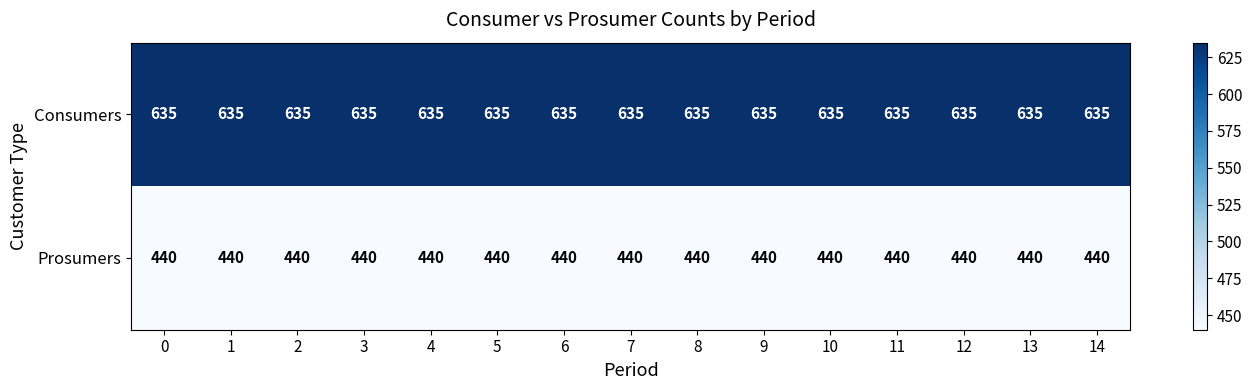

The Prosumers series shows 440 at 8. True or false?

True